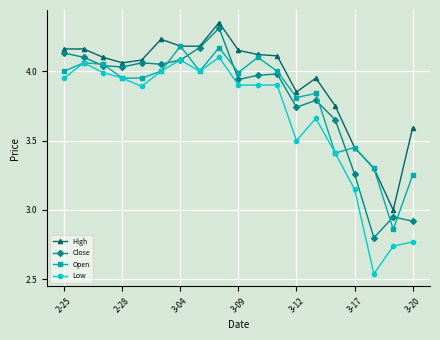

Which series has the widest spread of values?

Low